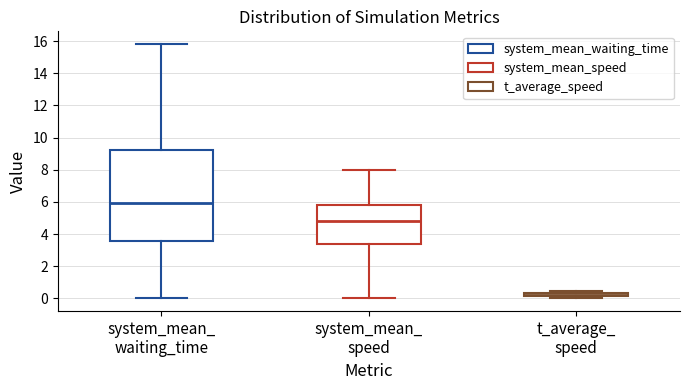

Where is the lower edge of the box for t_average_ speed on the y-axis? The values are not printed on the chart, so give them approximately, as read against the axis.

0.2